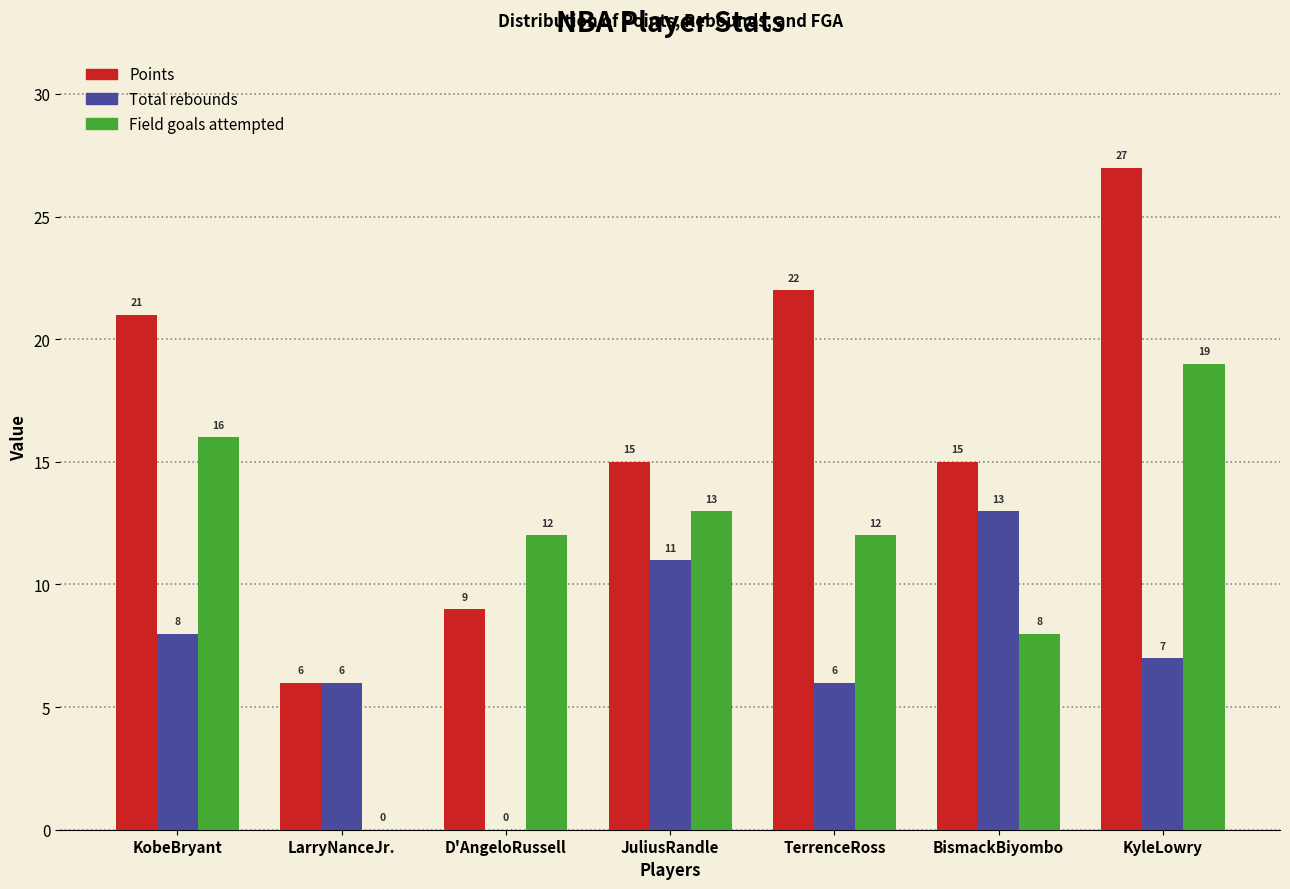

Reading left to right, what are all the values shown in this chart?

Points: KobeBryant=21	LarryNanceJr.=6	D'AngeloRussell=9	JuliusRandle=15	TerrenceRoss=22	BismackBiyombo=15	KyleLowry=27
Total rebounds: KobeBryant=8	LarryNanceJr.=6	D'AngeloRussell=0	JuliusRandle=11	TerrenceRoss=6	BismackBiyombo=13	KyleLowry=7
Field goals attempted: KobeBryant=16	LarryNanceJr.=0	D'AngeloRussell=12	JuliusRandle=13	TerrenceRoss=12	BismackBiyombo=8	KyleLowry=19